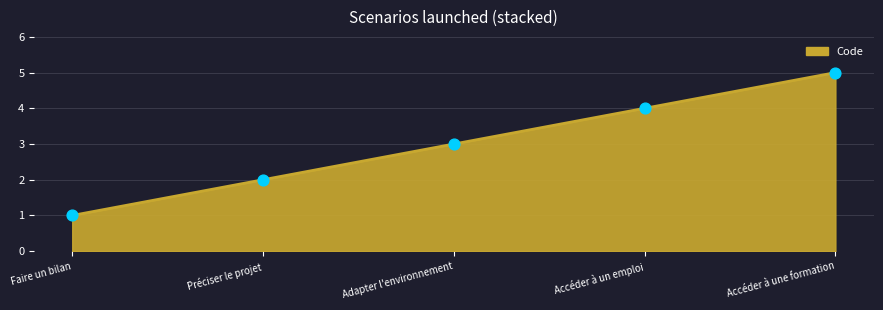

Approximately how many times larger is the value at Préciser le projet compared to Accéder à un emploi?

0.5